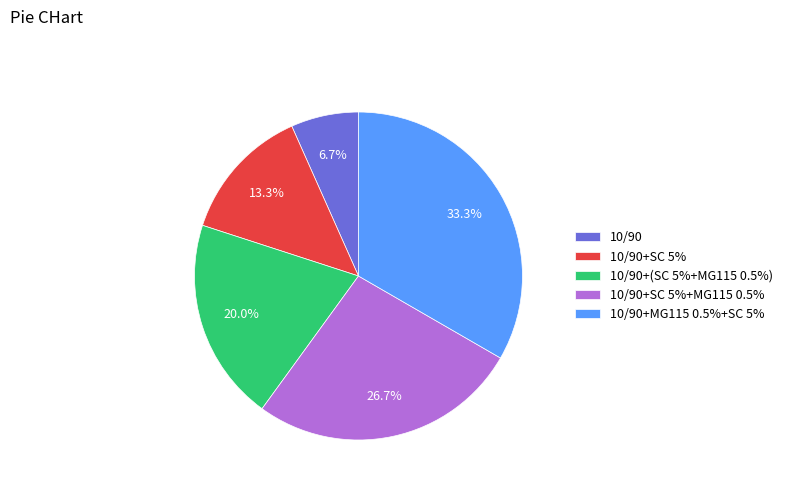

Does 10/90+MG115 0.5%+SC 5% account for over 50% of the chart?

No